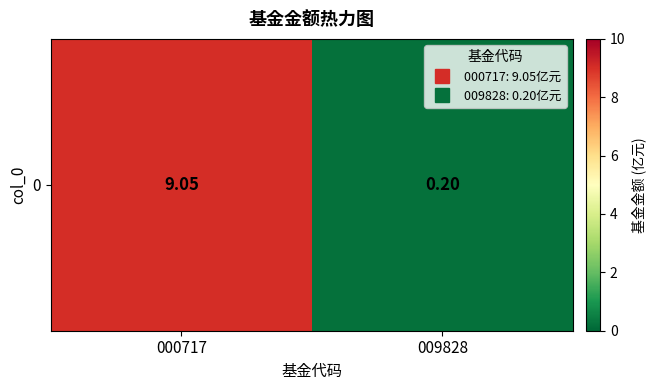

What is the sum of the values at 000717 and 009828?

9.2